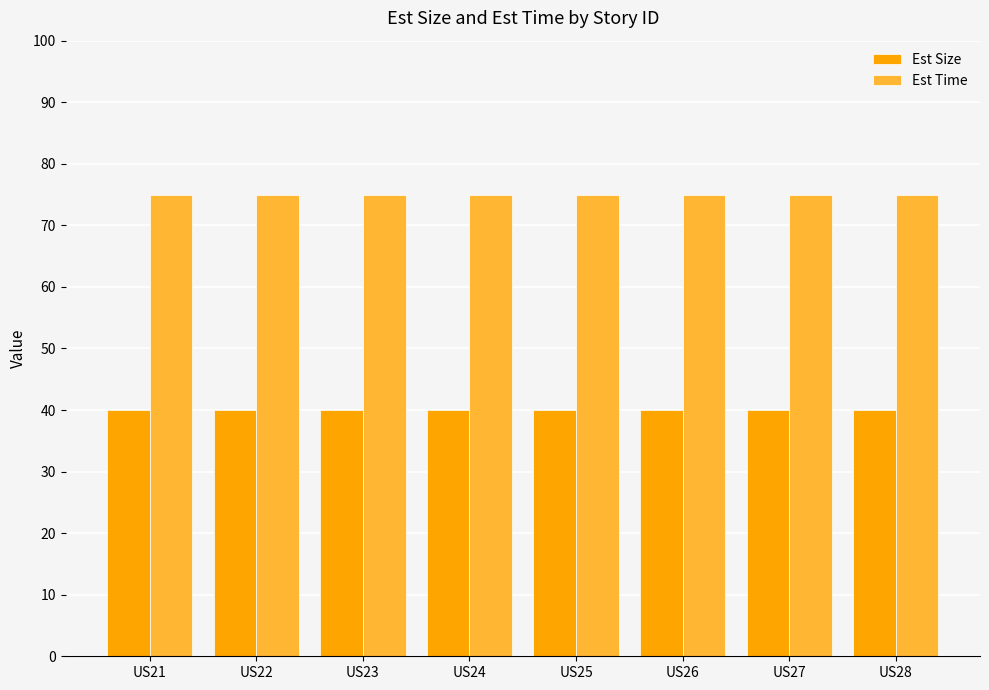

Are the bars horizontal?

No